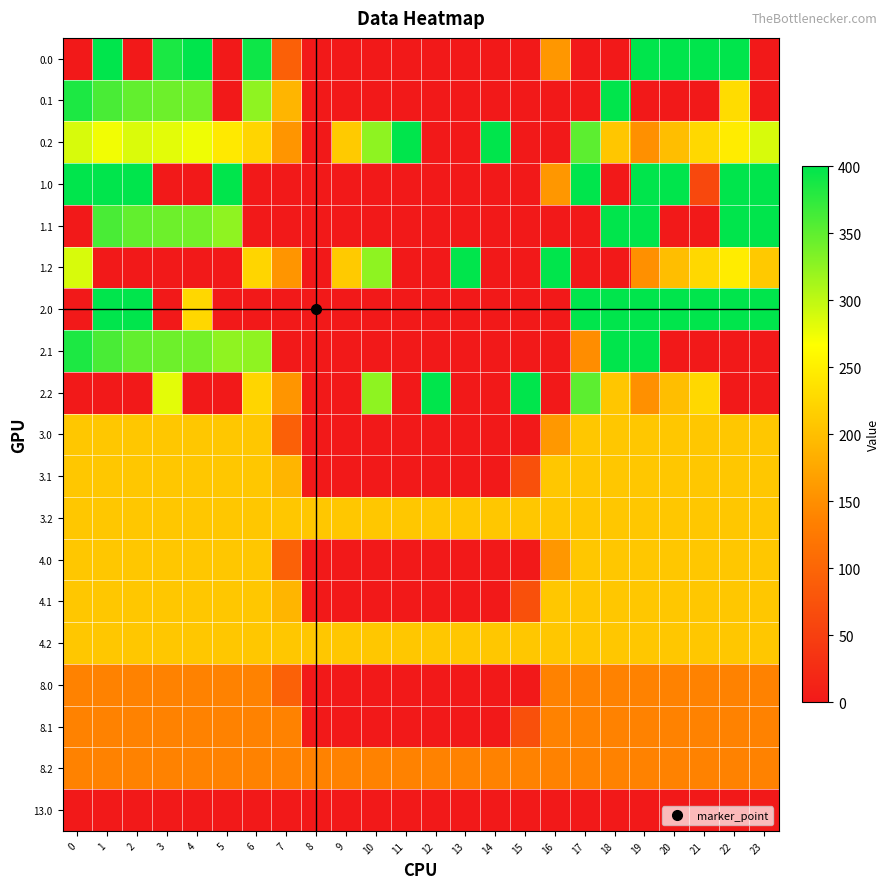

Reading left to right, what are all the values shown in this chart?

0.0: 0=0.0	1=400.0	2=0.0	3=385.2	4=400.0	5=0.0	6=392.9	7=93.4	8=0.0	9=0.0	10=0.0	11=0.0	12=0.0	13=0.0	14=0.0	15=0.0	16=158.5	17=0.0	18=0.0	19=400.0	20=400.0	21=400.0	22=400.0	23=0.0
0.1: 0=384.6	1=361.1	2=347.9	3=342.7	4=339.6	5=0.0	6=324.6	7=190.0	8=0.0	9=0.0	10=0.0	11=0.0	12=0.0	13=0.0	14=0.0	15=0.0	16=0.0	17=0.0	18=400.0	19=0.0	20=0.0	21=0.0	22=230.7	23=0.0
0.2: 0=287.1	1=272.7	2=285.5	3=281.0	4=274.4	5=244.4	6=222.9	7=156.8	8=0.0	9=211.8	10=325.4	11=400.0	12=0.0	13=0.0	14=400.0	15=0.0	16=0.0	17=350.9	18=207.2	19=150.9	20=199.2	21=226.4	22=247.4	23=287.5
1.0: 0=400.0	1=400.0	2=400.0	3=0.0	4=0.0	5=400.0	6=0.0	7=0.0	8=0.0	9=0.0	10=0.0	11=0.0	12=0.0	13=0.0	14=0.0	15=0.0	16=158.5	17=400.0	18=0.0	19=400.0	20=400.0	21=62.4	22=400.0	23=400.0
1.1: 0=0.0	1=361.1	2=347.9	3=342.7	4=339.6	5=325.0	6=0.0	7=0.0	8=0.0	9=0.0	10=0.0	11=0.0	12=0.0	13=0.0	14=0.0	15=0.0	16=0.0	17=0.0	18=400.0	19=400.0	20=0.0	21=0.0	22=400.0	23=399.4
1.2: 0=287.1	1=0.0	2=0.0	3=0.0	4=0.0	5=0.0	6=222.9	7=156.8	8=0.0	9=211.8	10=325.4	11=0.0	12=0.0	13=400.0	14=0.0	15=0.0	16=400.0	17=0.0	18=0.0	19=150.9	20=199.2	21=226.4	22=247.4	23=210.2
2.0: 0=0.0	1=400.0	2=400.0	3=0.0	4=225.7	5=0.0	6=0.0	7=0.0	8=0.0	9=0.0	10=0.0	11=0.0	12=0.0	13=0.0	14=0.0	15=0.0	16=0.0	17=400.0	18=400.0	19=400.0	20=400.0	21=400.0	22=400.0	23=400.0
2.1: 0=384.6	1=361.1	2=347.9	3=342.7	4=339.6	5=325.0	6=324.6	7=0.0	8=0.0	9=0.0	10=0.0	11=0.0	12=0.0	13=0.0	14=0.0	15=0.0	16=0.0	17=147.7	18=400.0	19=400.0	20=0.0	21=0.0	22=0.0	23=0.0
2.2: 0=0.0	1=0.0	2=0.0	3=281.0	4=0.0	5=0.0	6=222.9	7=156.8	8=0.0	9=0.0	10=325.4	11=0.0	12=400.0	13=0.0	14=0.0	15=400.0	16=0.0	17=350.9	18=207.2	19=150.9	20=199.2	21=226.4	22=0.0	23=0.0
3.0: 0=209.0	1=209.0	2=209.0	3=209.0	4=209.0	5=209.0	6=209.0	7=93.4	8=0.0	9=0.0	10=0.0	11=0.0	12=0.0	13=0.0	14=0.0	15=0.0	16=160.0	17=209.0	18=209.0	19=209.0	20=209.0	21=209.0	22=209.0	23=209.0
3.1: 0=209.0	1=209.0	2=209.0	3=209.0	4=209.0	5=209.0	6=209.0	7=190.0	8=0.0	9=0.0	10=0.0	11=0.0	12=0.0	13=0.0	14=0.0	15=72.6	16=209.0	17=209.0	18=209.0	19=209.0	20=209.0	21=209.0	22=209.0	23=209.0
3.2: 0=209.0	1=209.0	2=209.0	3=209.0	4=209.0	5=209.0	6=209.0	7=209.0	8=209.0	9=209.0	10=209.0	11=209.0	12=209.0	13=209.0	14=209.0	15=209.0	16=209.0	17=209.0	18=209.0	19=209.0	20=209.0	21=209.0	22=209.0	23=209.0
4.0: 0=209.0	1=209.0	2=209.0	3=209.0	4=209.0	5=209.0	6=209.0	7=94.9	8=0.0	9=0.0	10=0.0	11=0.0	12=0.0	13=0.0	14=0.0	15=0.0	16=158.5	17=209.0	18=209.0	19=209.0	20=209.0	21=209.0	22=209.0	23=209.0
4.1: 0=209.0	1=209.0	2=209.0	3=209.0	4=209.0	5=209.0	6=209.0	7=190.0	8=0.0	9=0.0	10=0.0	11=0.0	12=0.0	13=0.0	14=0.0	15=72.6	16=209.0	17=209.0	18=209.0	19=209.0	20=209.0	21=209.0	22=209.0	23=209.0
4.2: 0=209.0	1=209.0	2=209.0	3=209.0	4=209.0	5=209.0	6=209.0	7=209.0	8=209.0	9=209.0	10=209.0	11=209.0	12=209.0	13=209.0	14=209.0	15=209.0	16=209.0	17=209.0	18=209.0	19=209.0	20=209.0	21=209.0	22=209.0	23=209.0
8.0: 0=137.0	1=137.0	2=137.0	3=137.0	4=137.0	5=137.0	6=137.0	7=94.8	8=0.0	9=0.0	10=0.0	11=0.0	12=0.0	13=0.0	14=0.0	15=0.0	16=137.0	17=137.0	18=137.0	19=137.0	20=137.0	21=137.0	22=137.0	23=137.0
8.1: 0=137.0	1=137.0	2=137.0	3=137.0	4=137.0	5=137.0	6=137.0	7=137.0	8=0.0	9=0.0	10=0.0	11=0.0	12=0.0	13=0.0	14=0.0	15=72.6	16=137.0	17=137.0	18=137.0	19=137.0	20=137.0	21=137.0	22=137.0	23=137.0
8.2: 0=137.0	1=137.0	2=137.0	3=137.0	4=137.0	5=137.0	6=137.0	7=137.0	8=137.0	9=137.0	10=137.0	11=137.0	12=137.0	13=137.0	14=137.0	15=137.0	16=137.0	17=137.0	18=137.0	19=137.0	20=137.0	21=137.0	22=137.0	23=137.0
13.0: 0=0.0	1=0.0	2=0.0	3=0.0	4=0.0	5=0.0	6=0.0	7=0.0	8=0.0	9=0.0	10=0.0	11=0.0	12=0.0	13=0.0	14=0.0	15=0.0	16=0.0	17=0.0	18=0.0	19=0.0	20=0.0	21=0.0	22=0.0	23=0.0